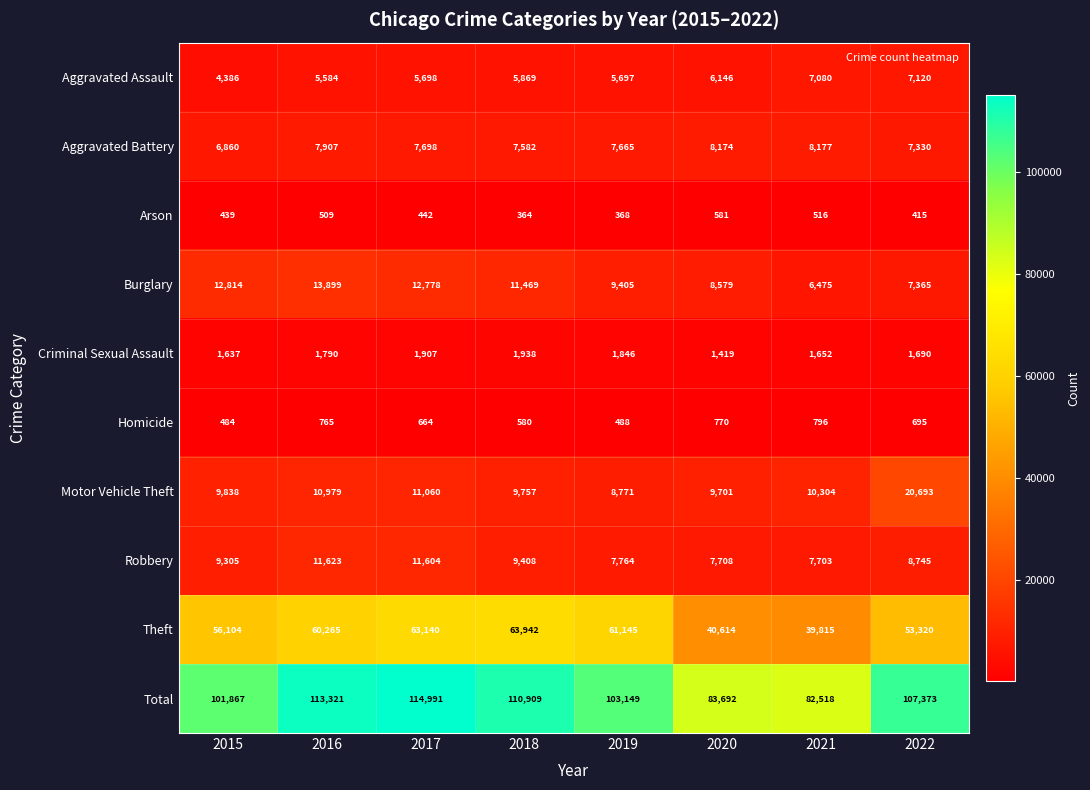

What is the spread (max minus min) of values at 2016?

112812